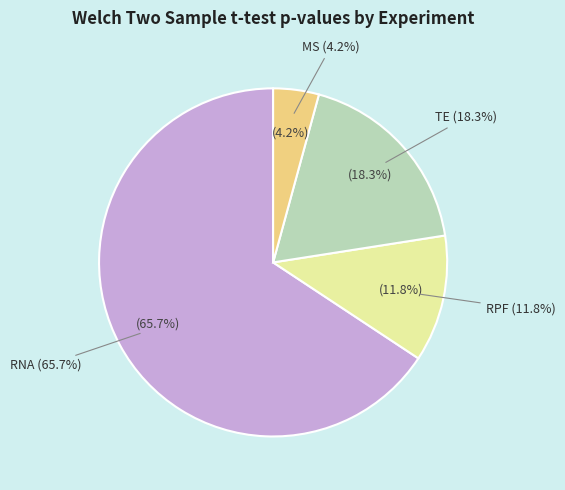

To the nearest percent, what percentage of the pie is MS?

4%